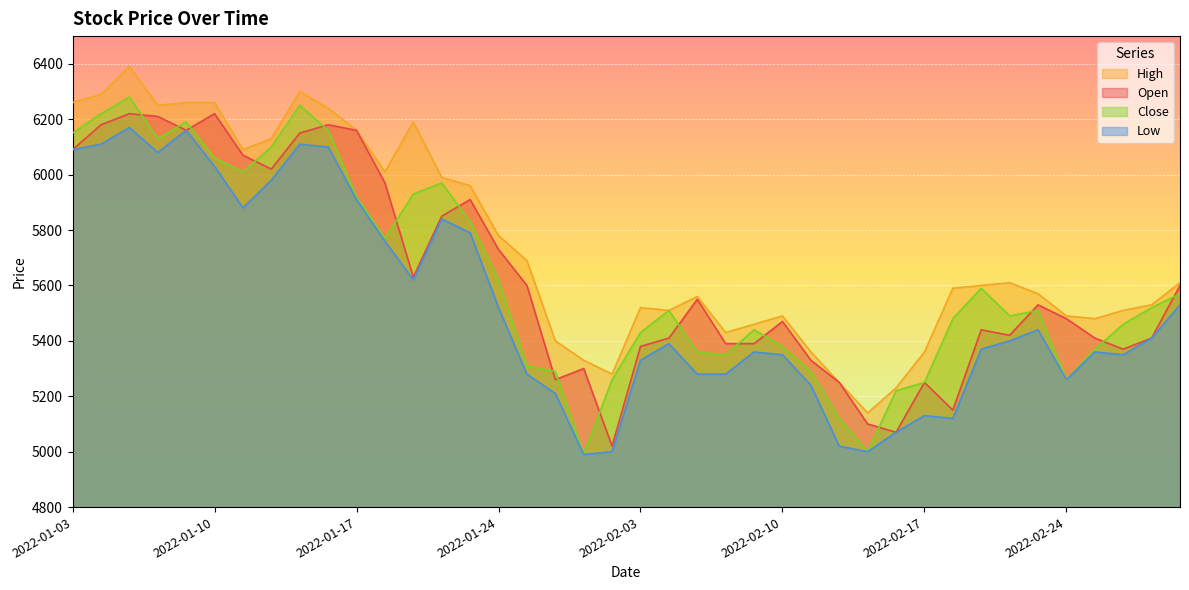

In High, how many points are higher than both neighbors (excluding endpoints)?

7